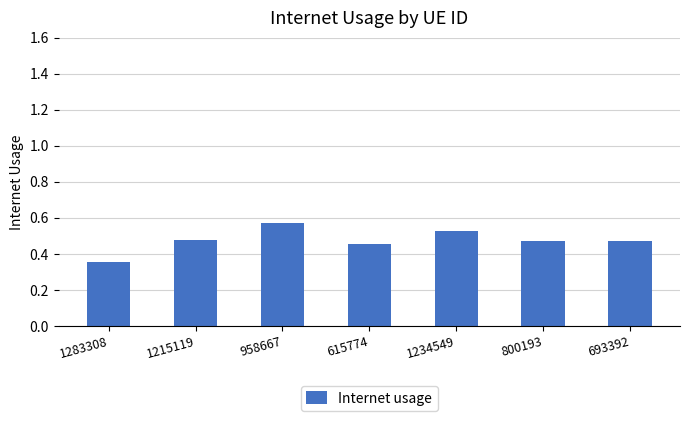

What is the label of the 7th bar from the right?

1283308